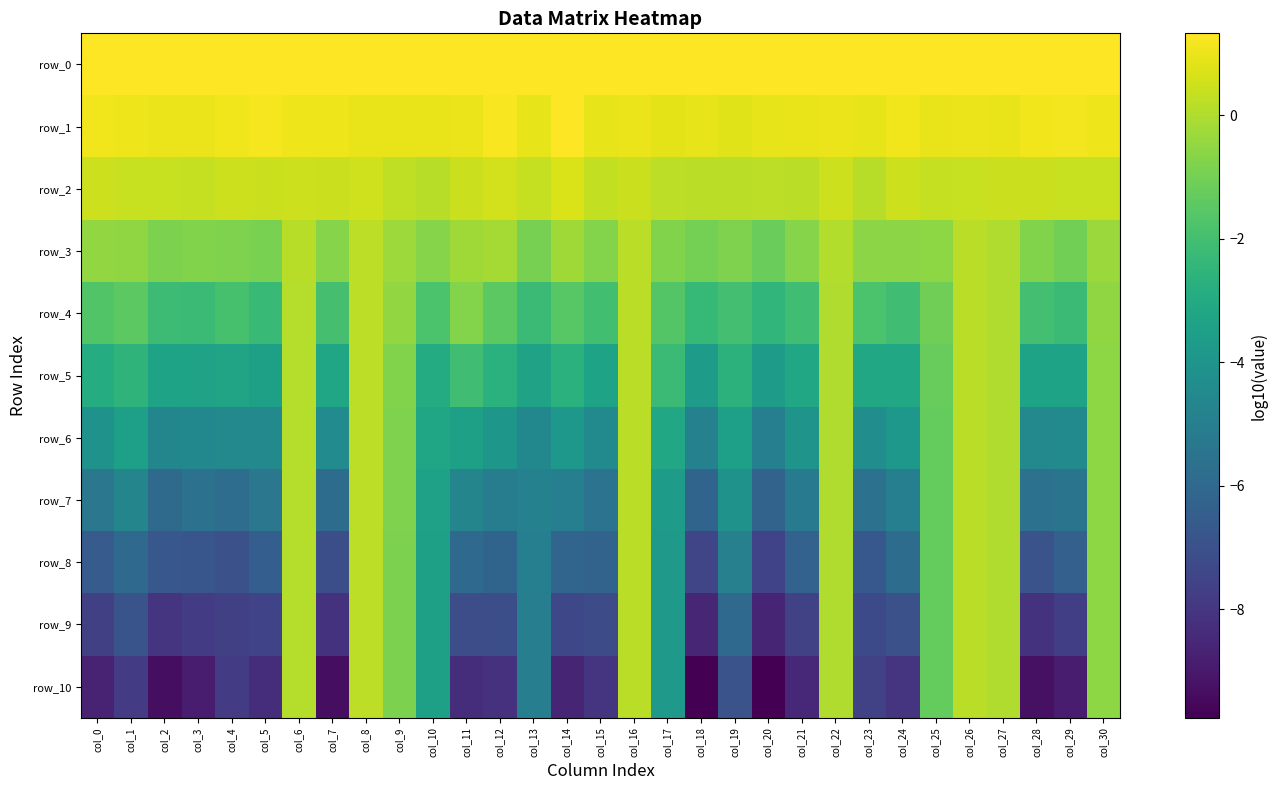

Where is row_1 nearest to the value 1?

col_26